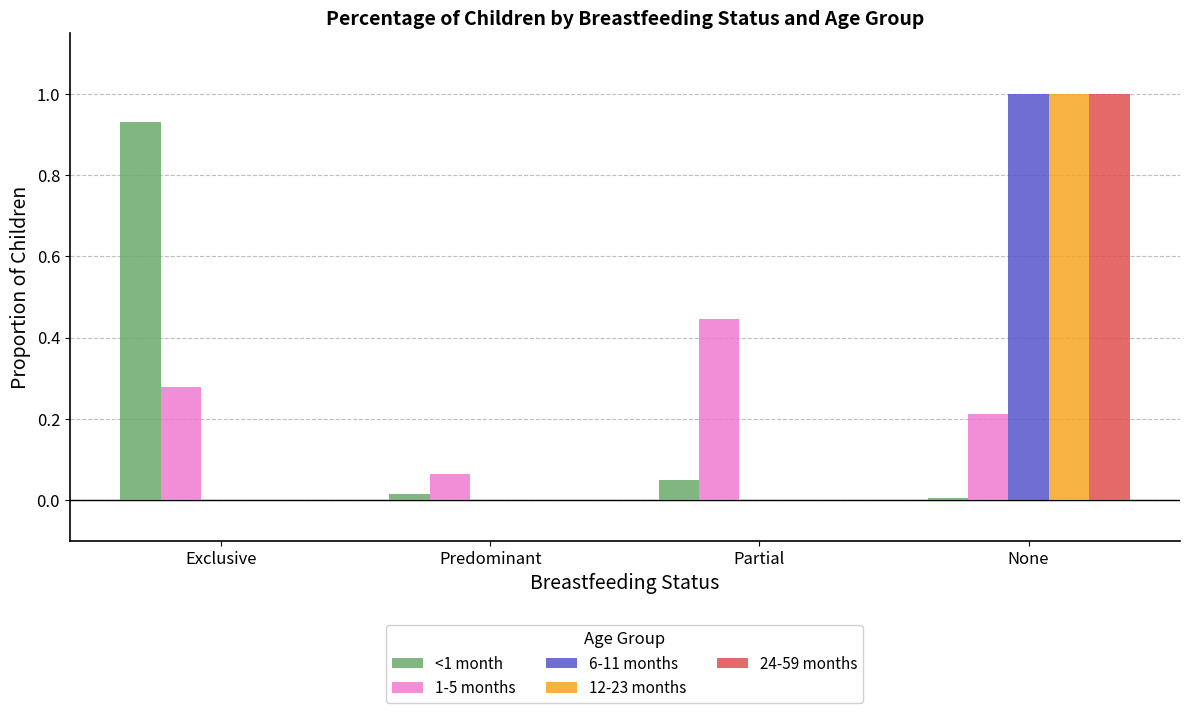

Is the value of 12-23 months at Partial greater than the value of 1-5 months at Predominant?

No